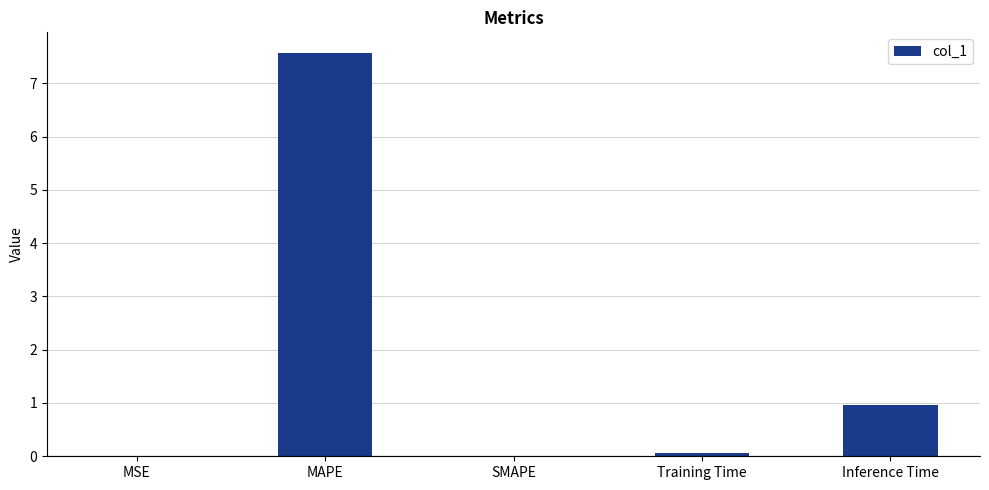

What is the sum of all values?

8.6